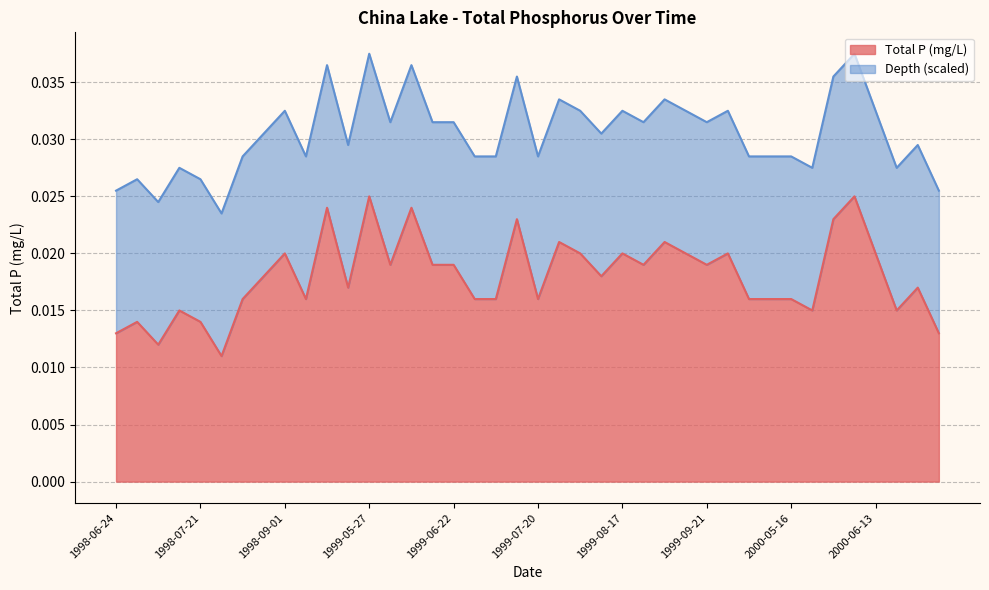

True or false: there are more than 0 points higher than both neighbors.

True